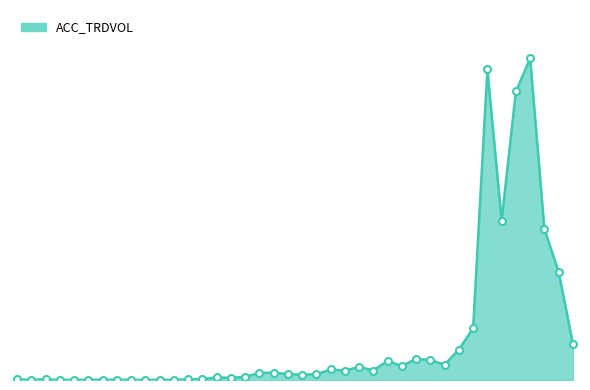

True or false: the data has more than 0 interior local peaks.

True